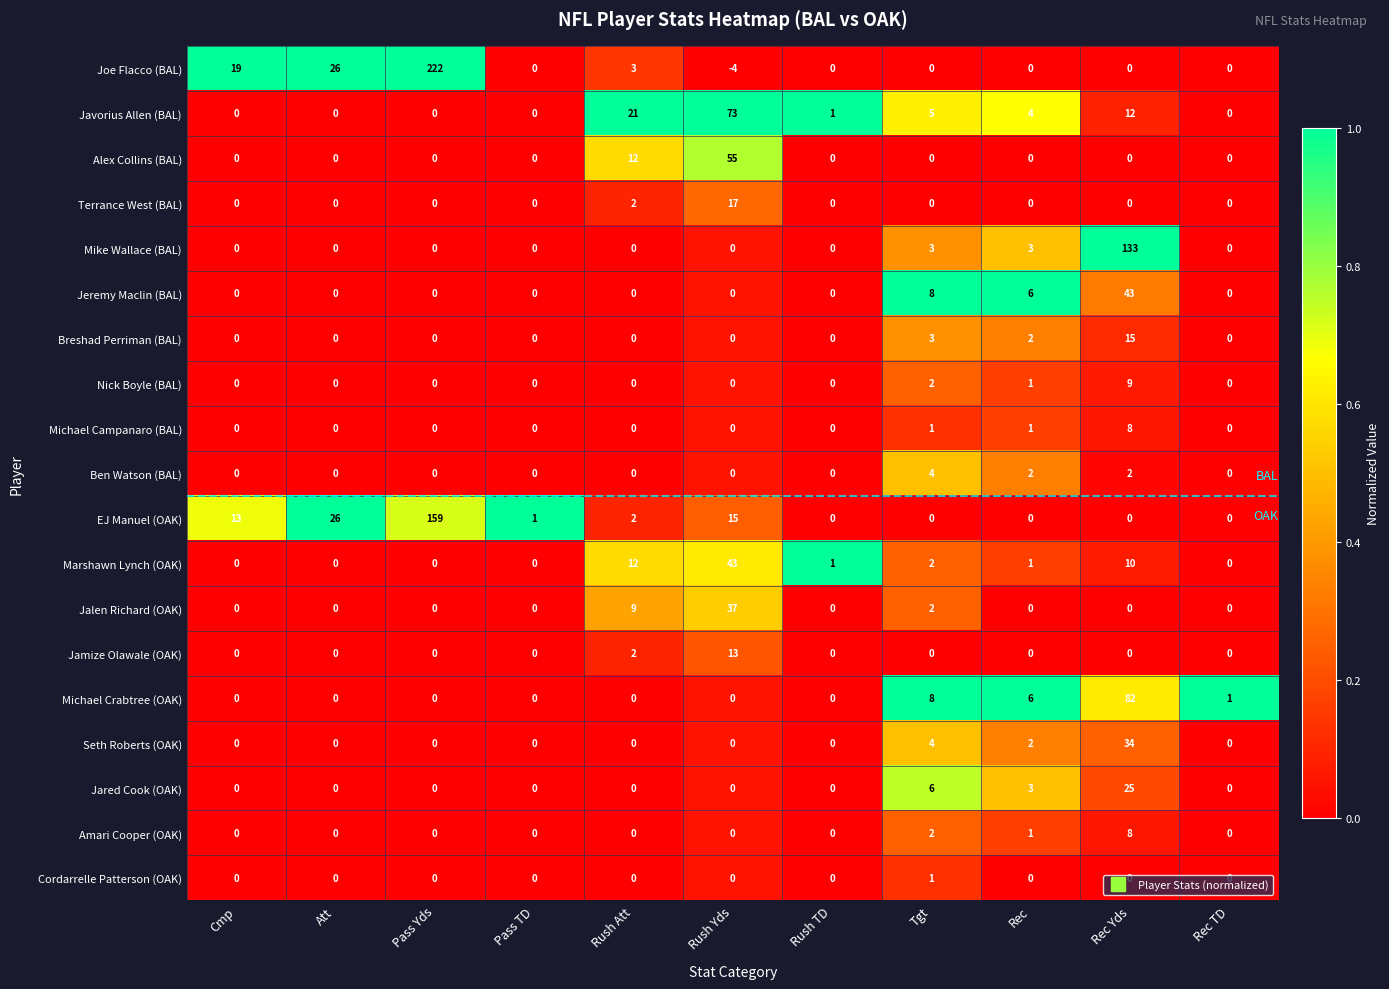

The Joe Flacco (BAL) series shows -4 at Rush Yds. True or false?

True